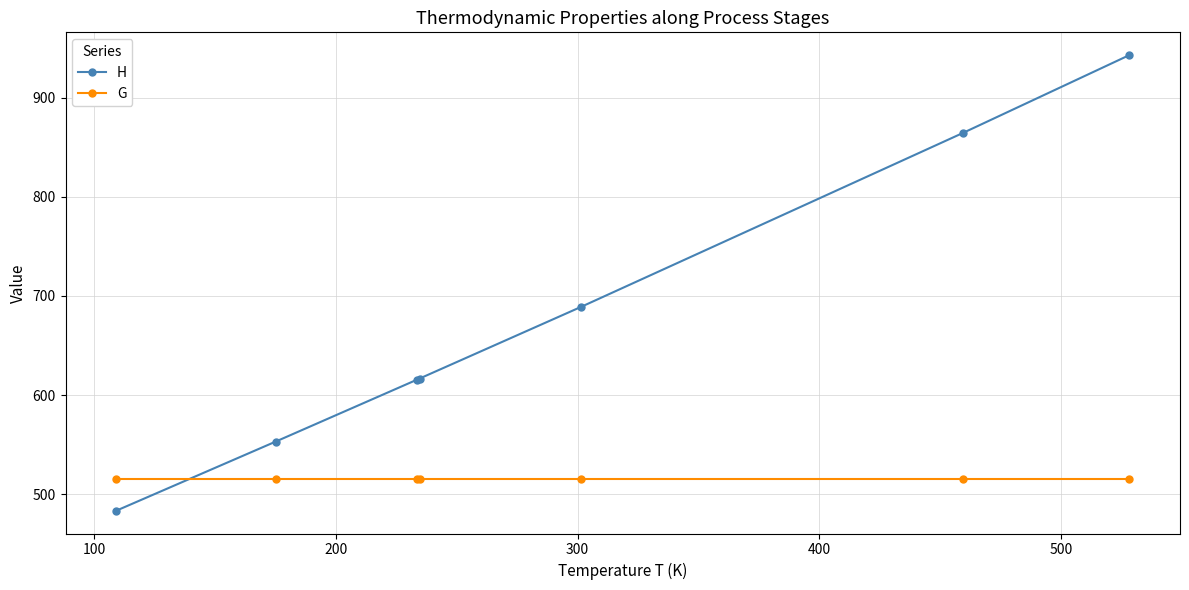

Which series has the largest total across all categories?

H